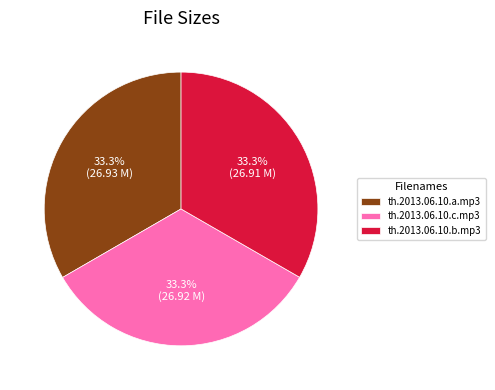

Is there any slice that represents more than half of the pie?

No